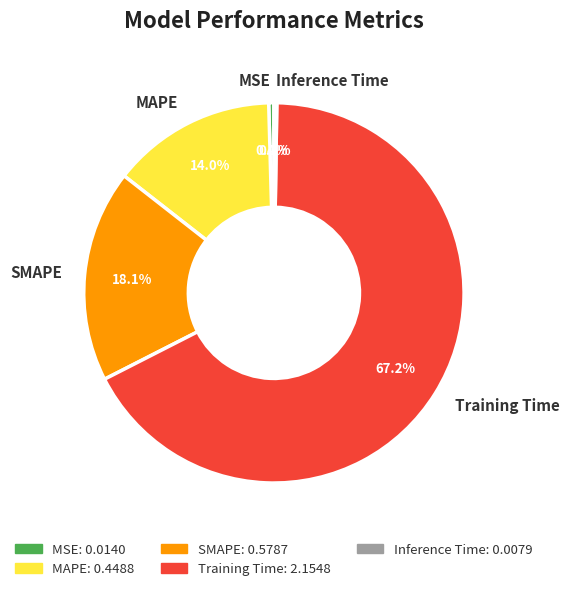

Which category has the biggest portion of the pie?

Training Time